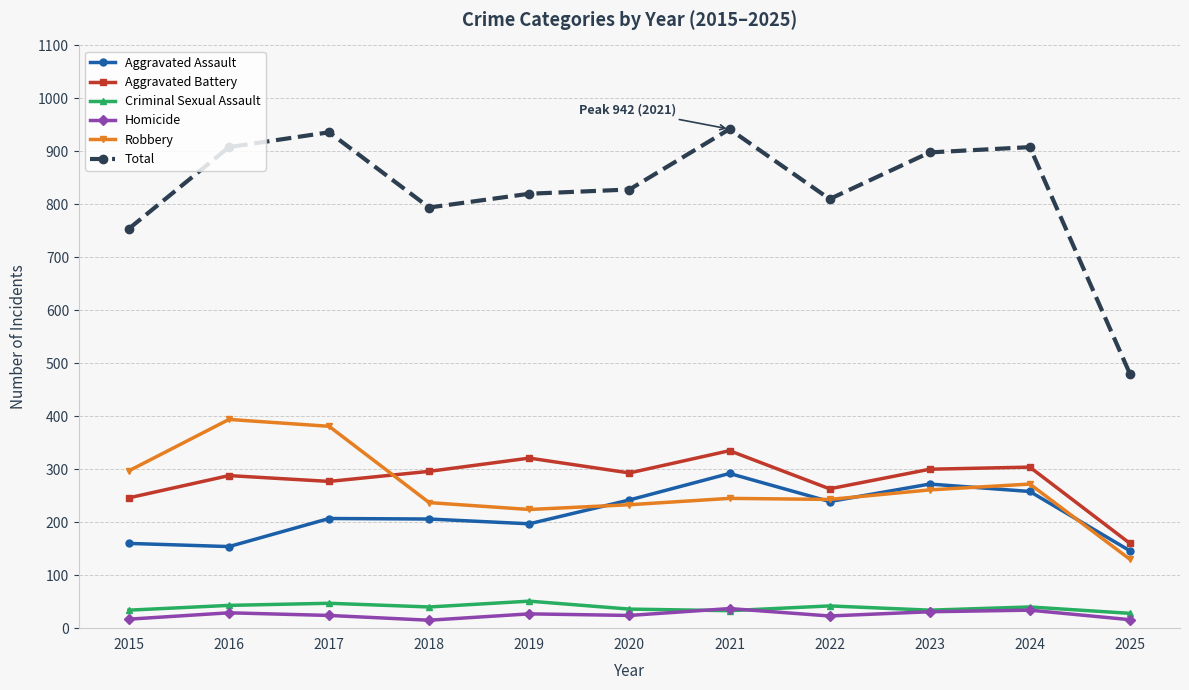

True or false: Aggravated Assault and Total intersect in this chart.

False